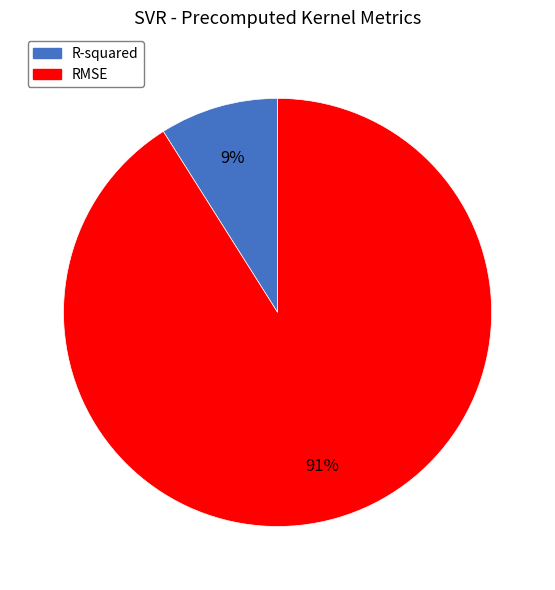

Which category has the biggest portion of the pie?

RMSE